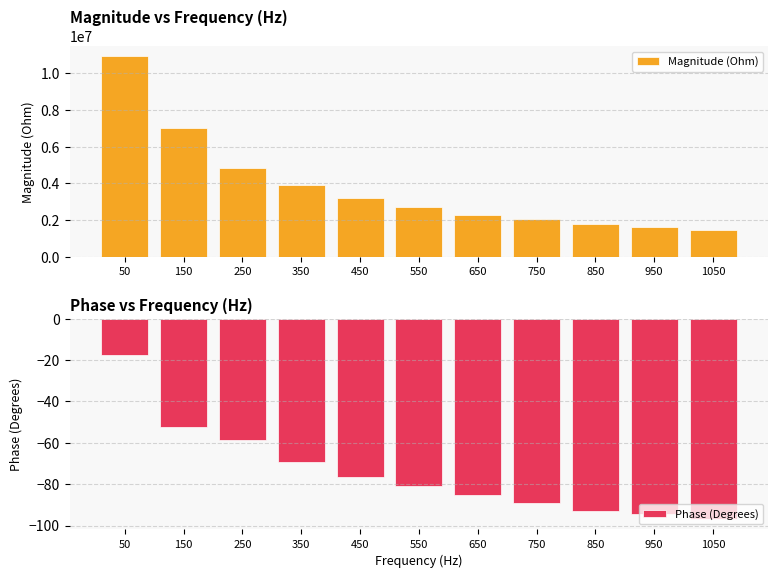

Reading right to left, extract all data points from this chart.

Magnitude (Ohm): 1050=1485105.5	950=1639943.0	850=1792130.6	750=2037519.4	650=2301171.9	550=2713896.0	450=3227845.4	350=3900968.8	250=4830754.1	150=7015058.2	50=10923239.8
Phase (Degrees): 1050=-97.1	950=-94.6	850=-92.8	750=-89.3	650=-85.0	550=-80.9	450=-76.5	350=-69.3	250=-58.7	150=-52.4	50=-17.3